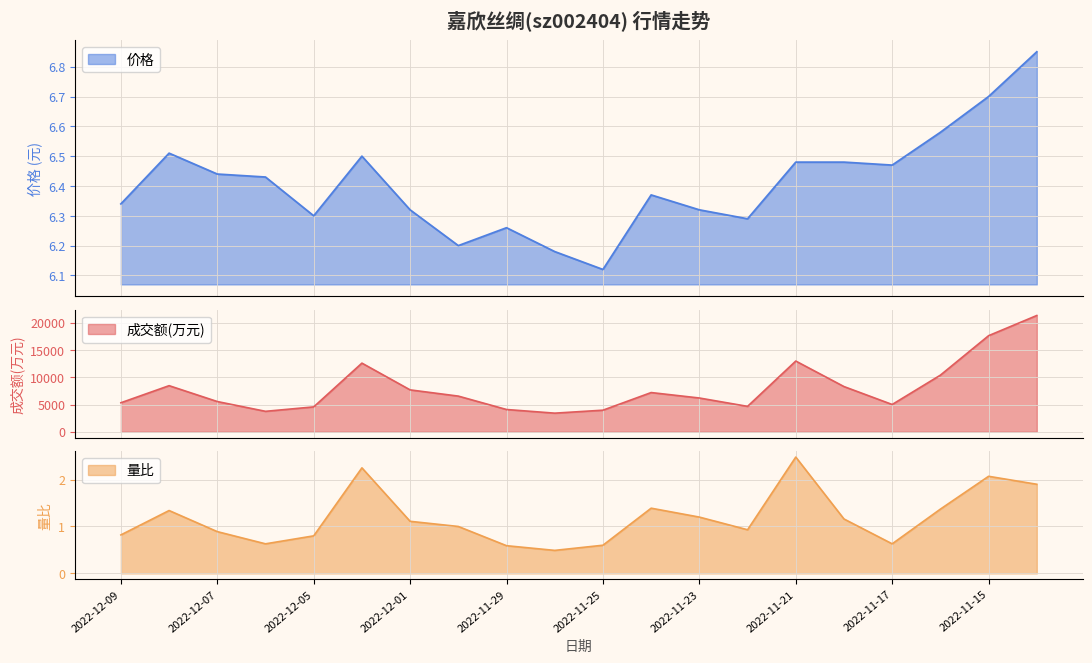

What are all the series names shown in the legend?

成交额(万元), 量比, 价格